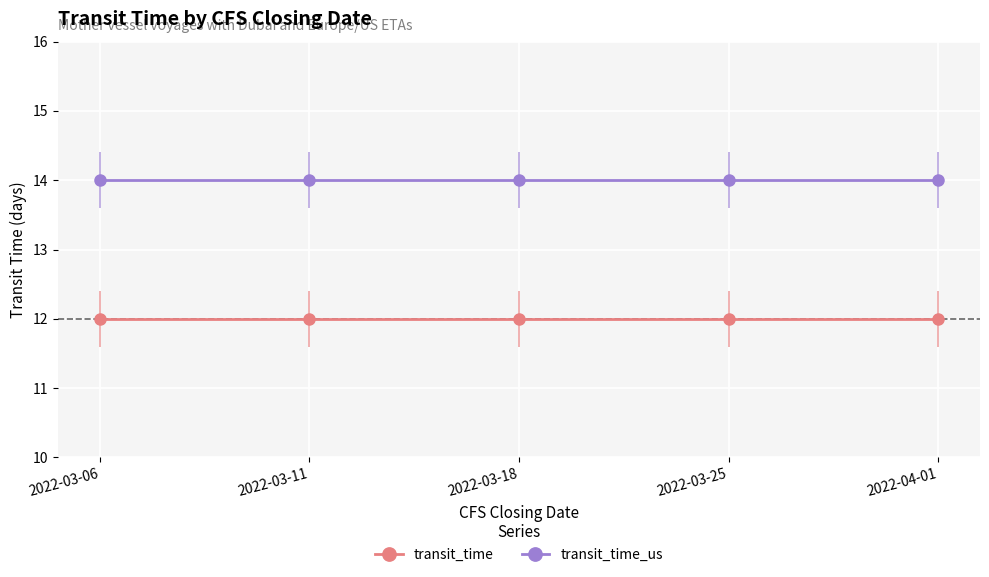

The transit_time_us series shows 14 at 2022-03-18. True or false?

True